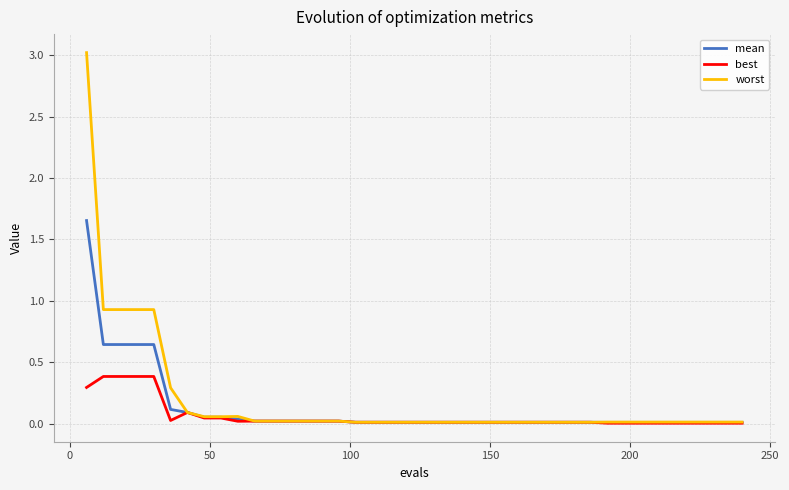

Rank the series by their maximum value, from lowest to highest.

best, mean, worst